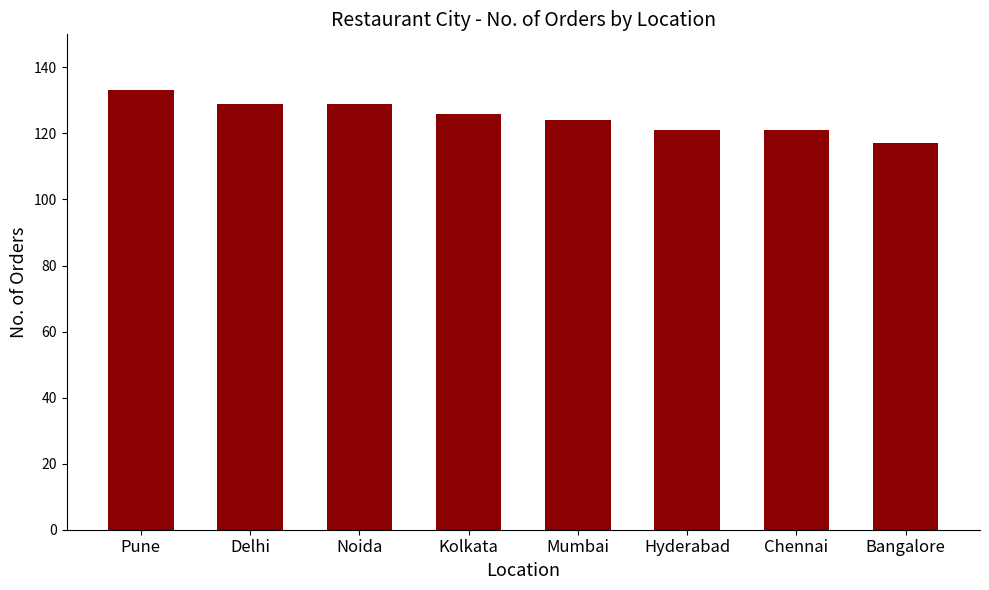

What is the value of the 4th bar from the left?

126